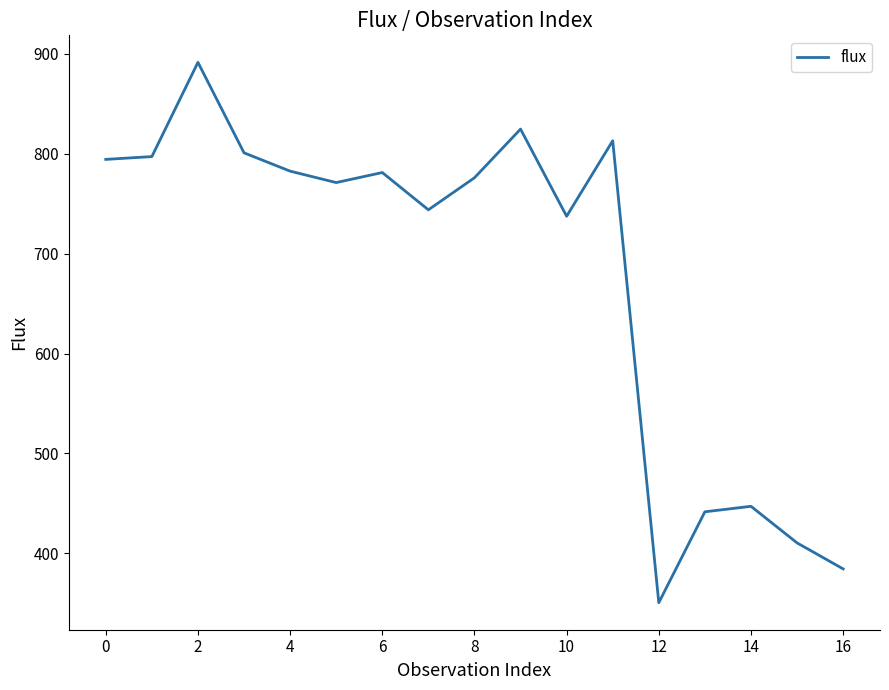

What is the difference between the maximum and minimum values?

541.1